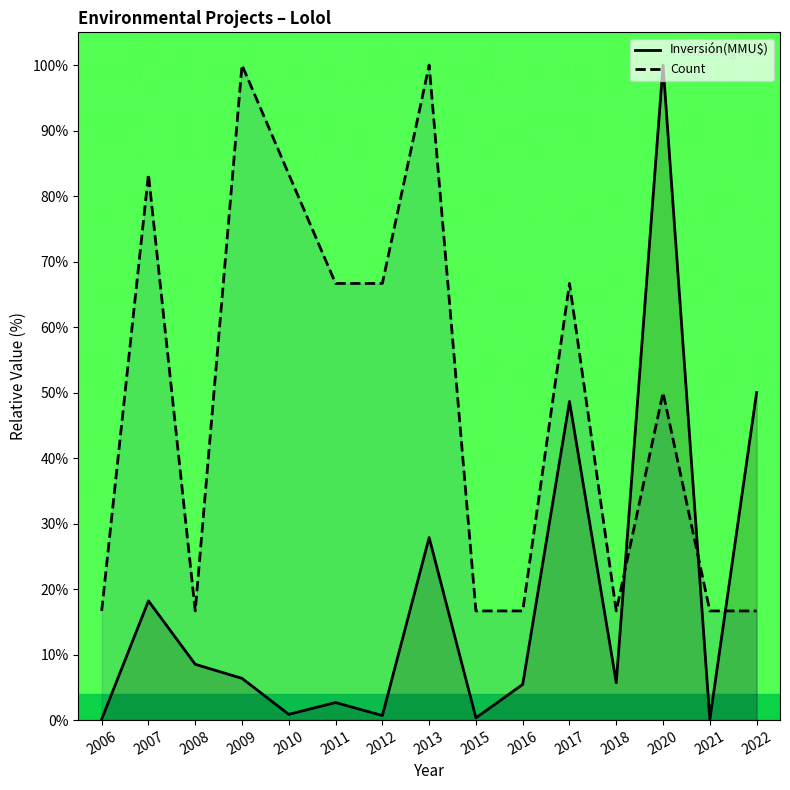

At which category does Inversión(MMU$) reach its first local peak?

2007